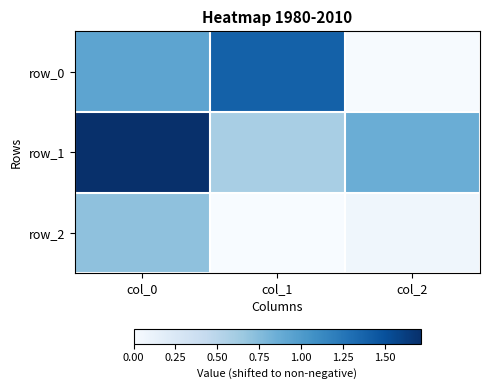

Which series has the widest spread of values?

row_0